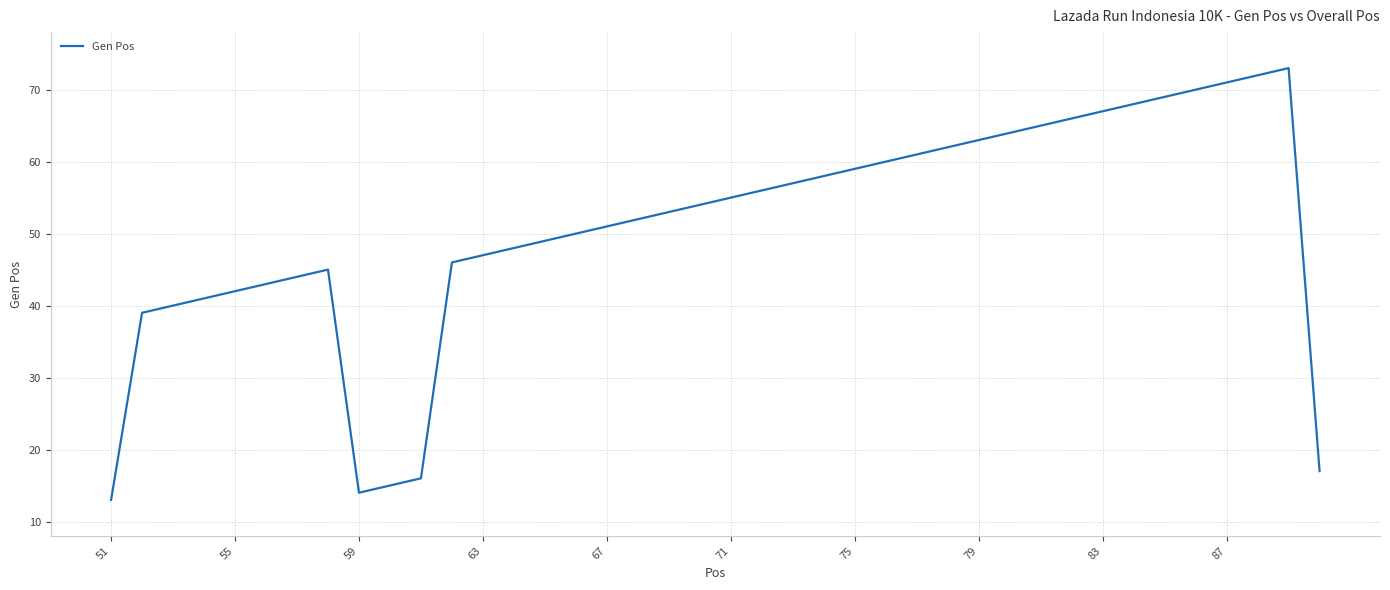

What is the minimum value shown in the chart?

13